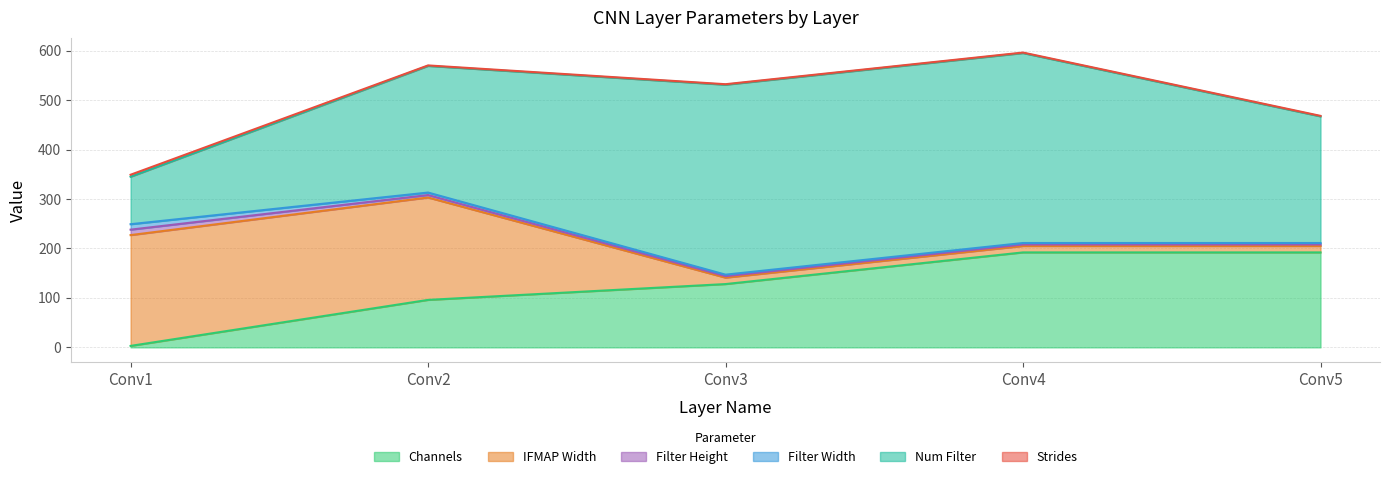

What is the total value across all series at Conv4?

596